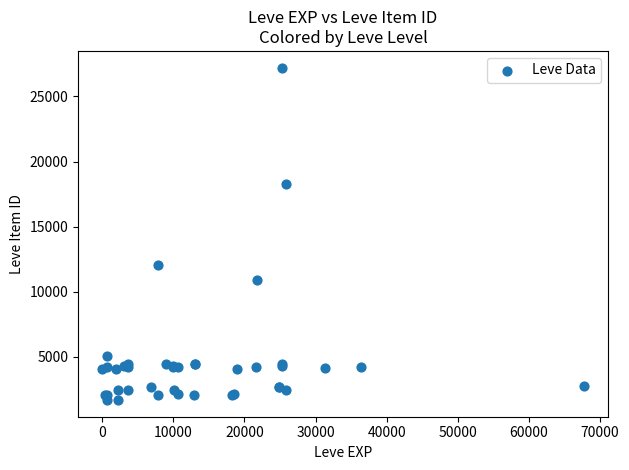

What Y value in the scatter plot is closest to 14448?

12018